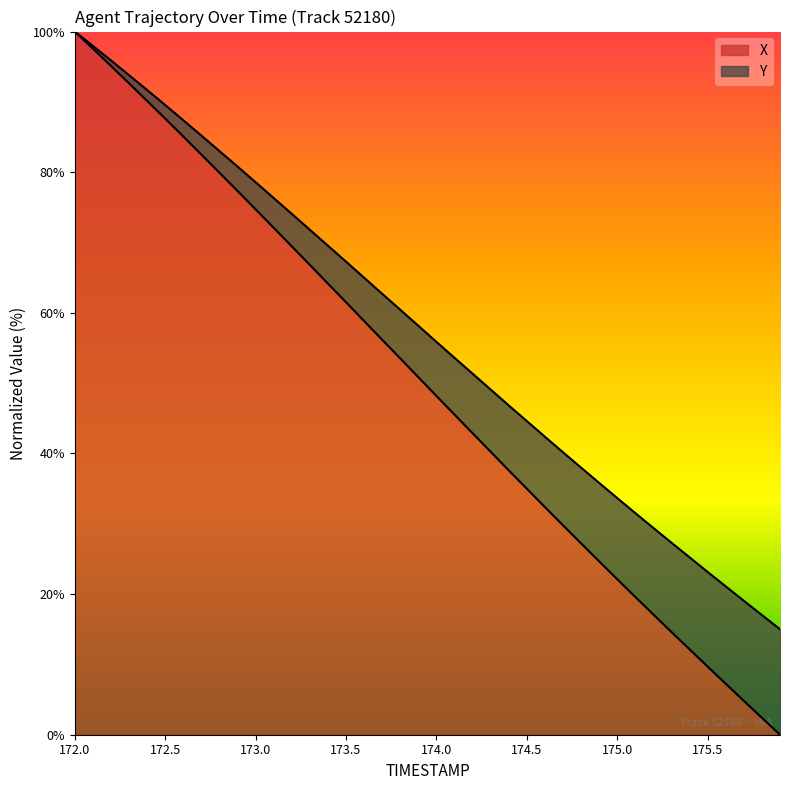

What is the spread (max minus min) of values at 174.4?

9.2